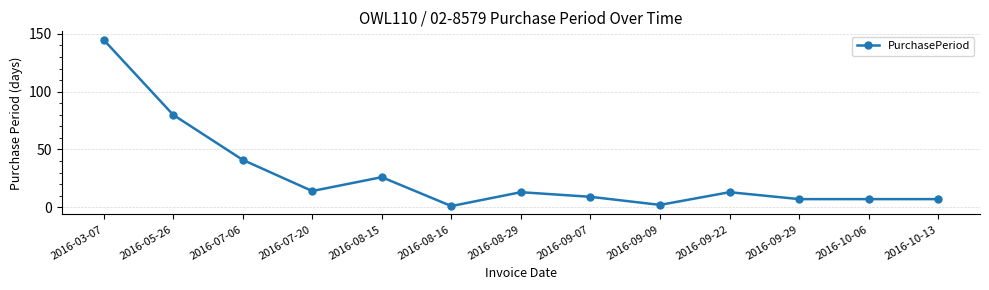

The value at 2016-08-16 is 1. True or false?

True